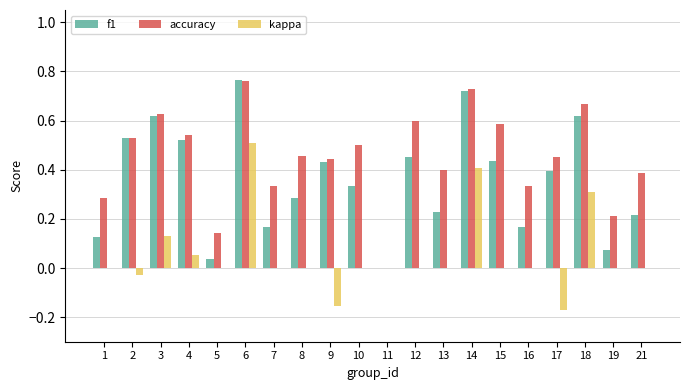

Is the value of accuracy at 15 greater than the value of kappa at 4?

Yes